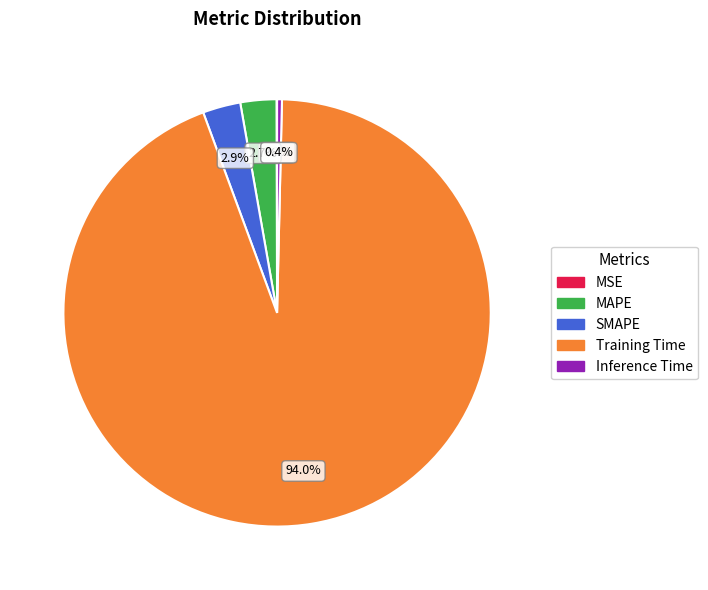

What is the largest slice in the pie chart?

Training Time